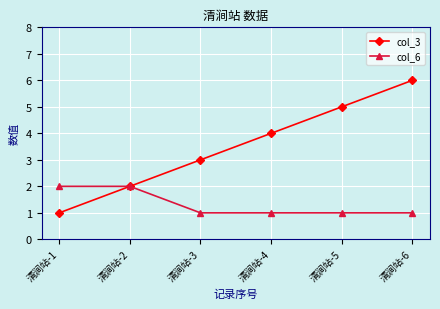

Between 清涧站-4 and 清涧站-5, which series saw the biggest shift?

col_3